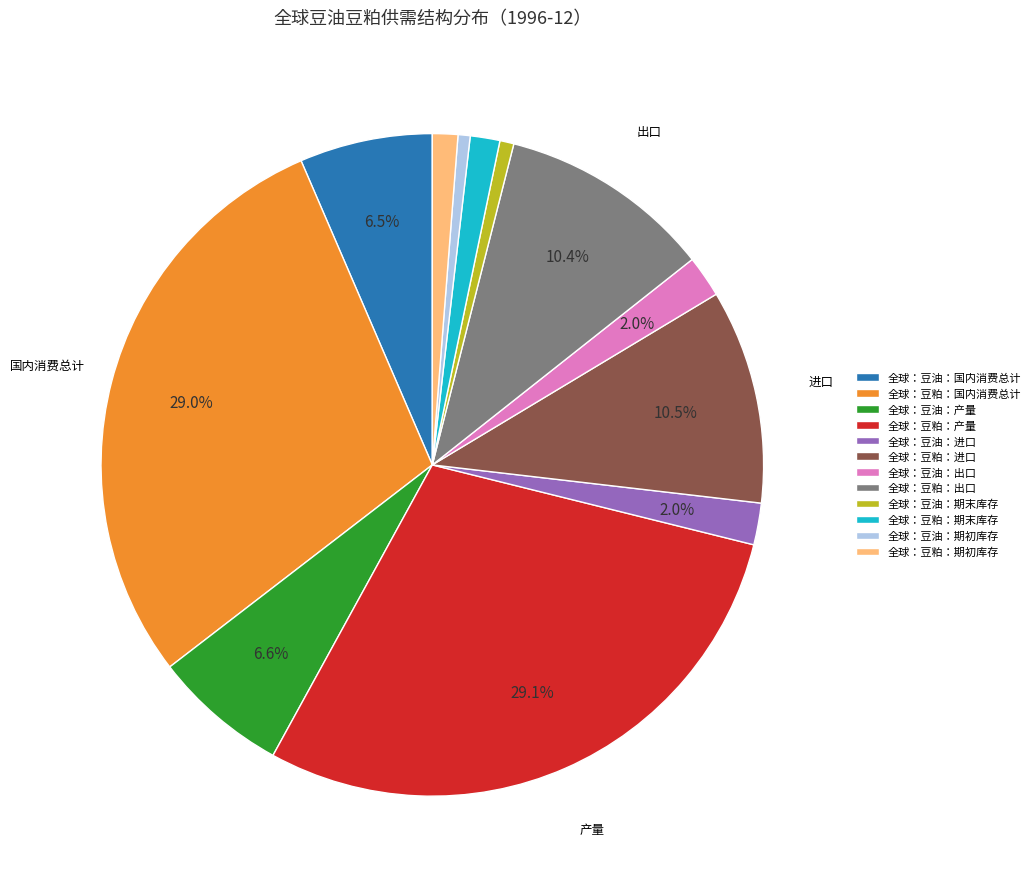

Is there a majority slice in this chart?

No